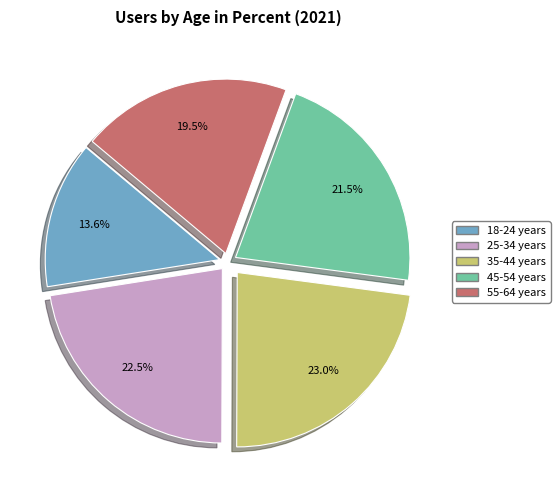

Which slice is the smallest?

18-24 years